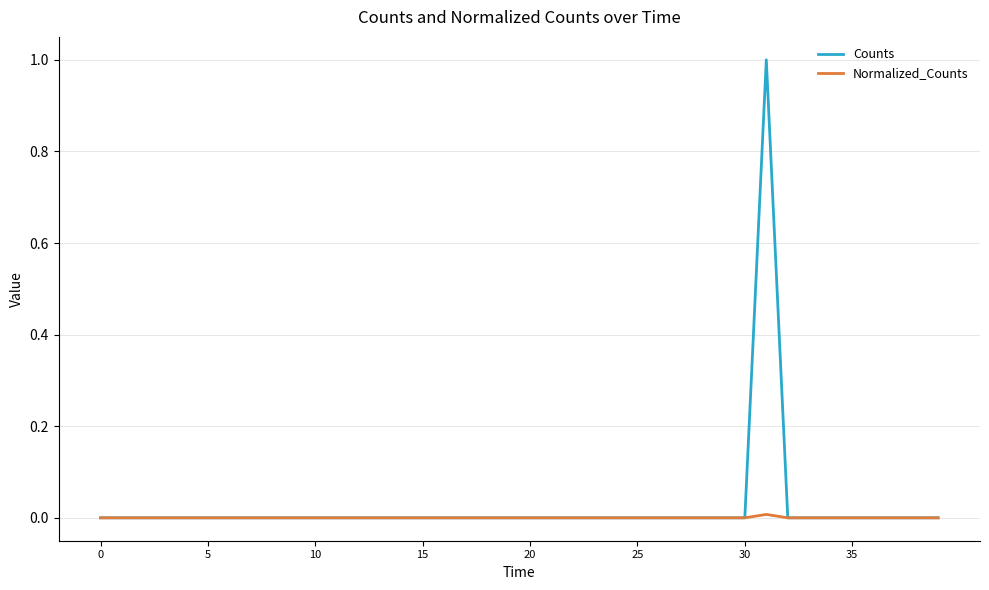

Which series has the widest spread of values?

Counts